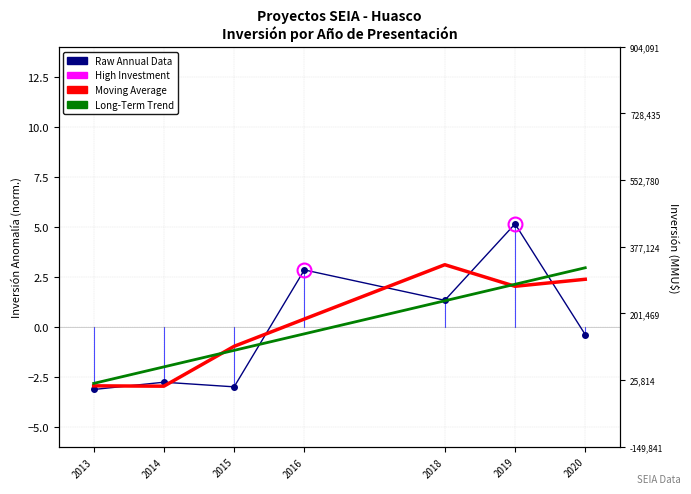

What is the difference between the Long-Term Trend values at 2016 and 2015?

0.8